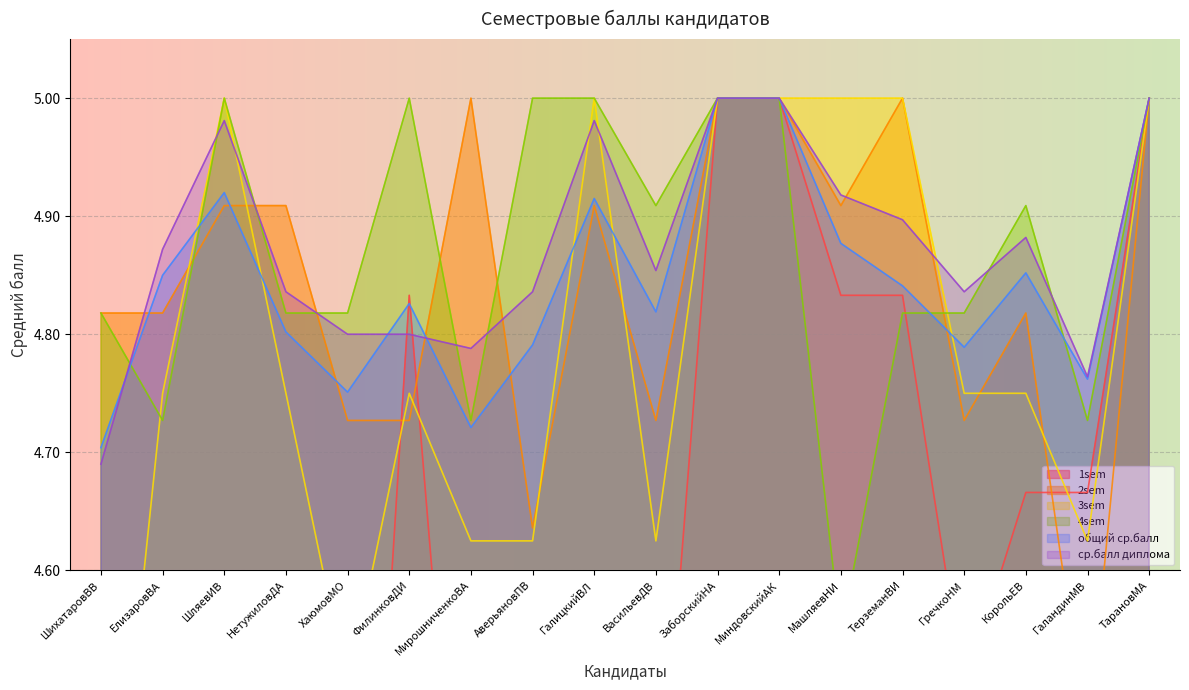

Which series has the widest spread of values?

1sem